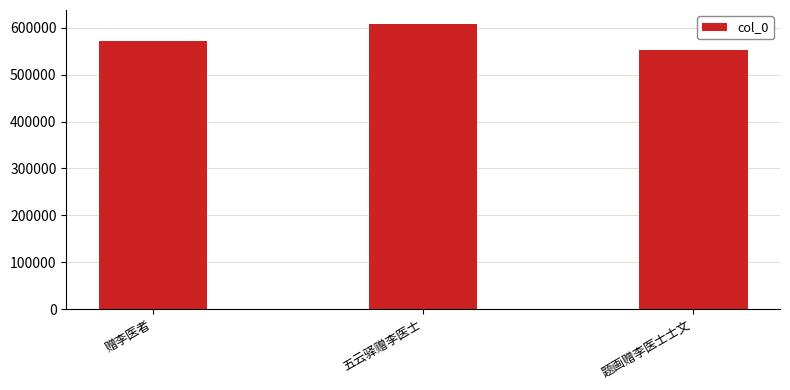

What is the label of the 2nd bar from the left?

五云驿赠李医士